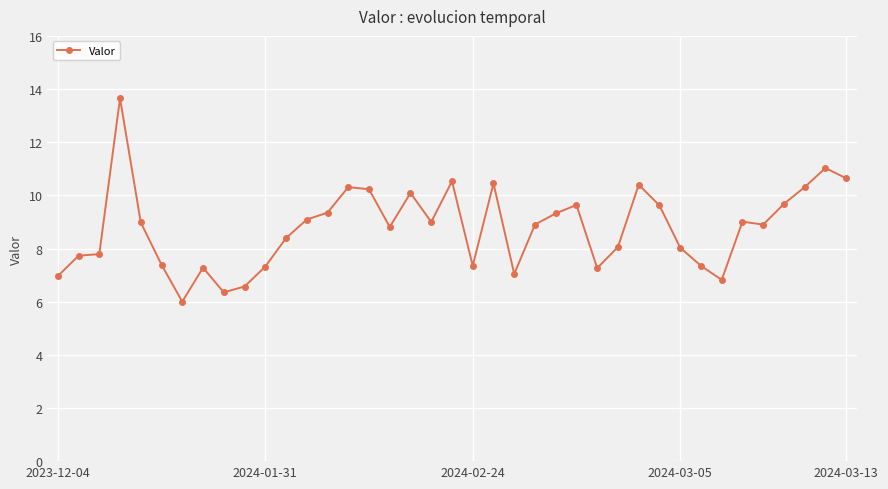

What is the difference between the second highest and minimum values?

5.0